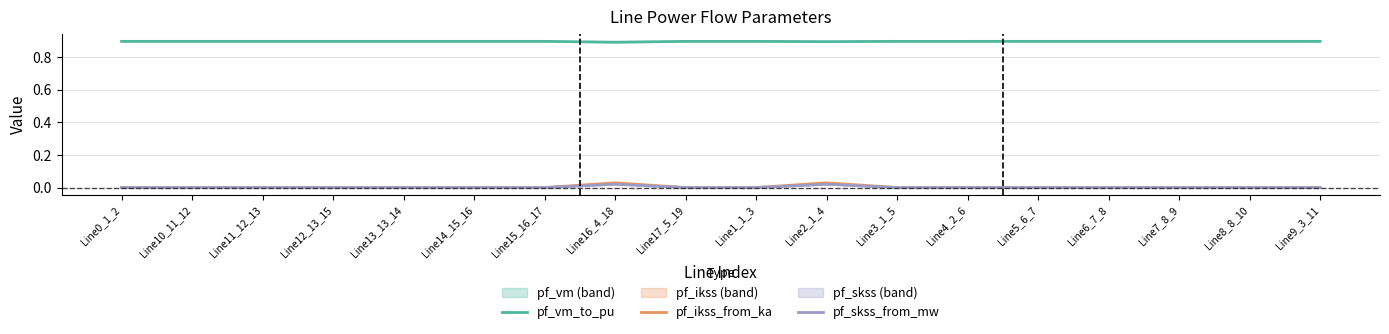

What position from the right is Line11_12_13?

16